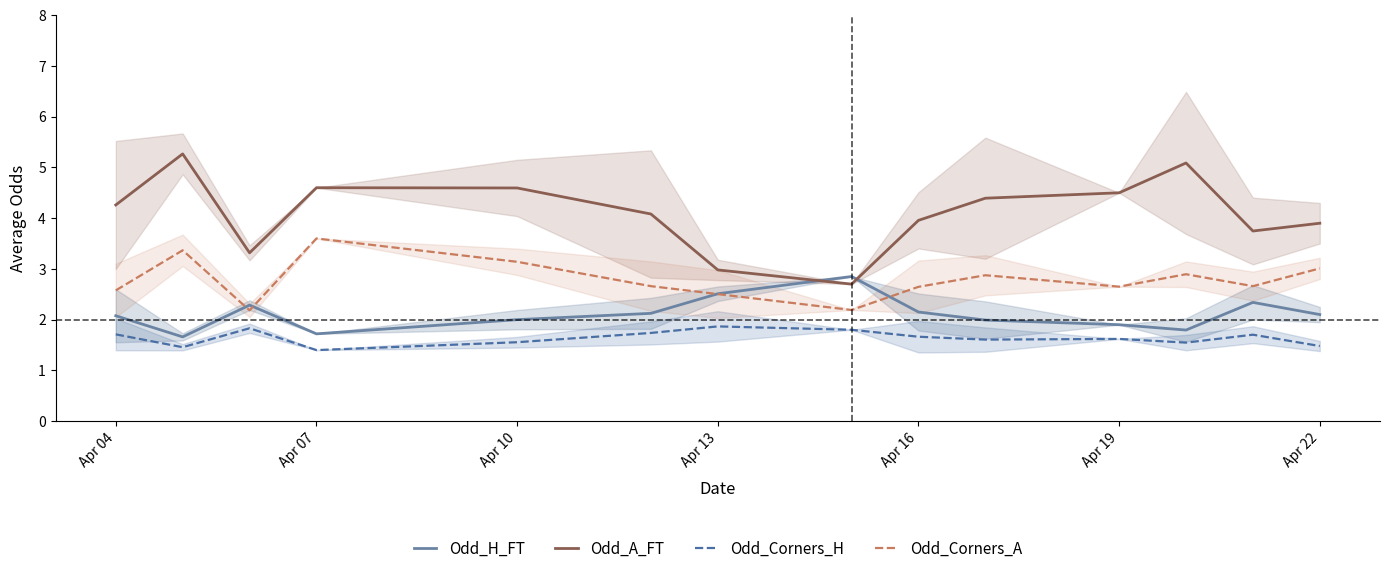

After their last crossing, which series has the higher values: Odd_A_FT or Odd_H_FT?

Odd_A_FT